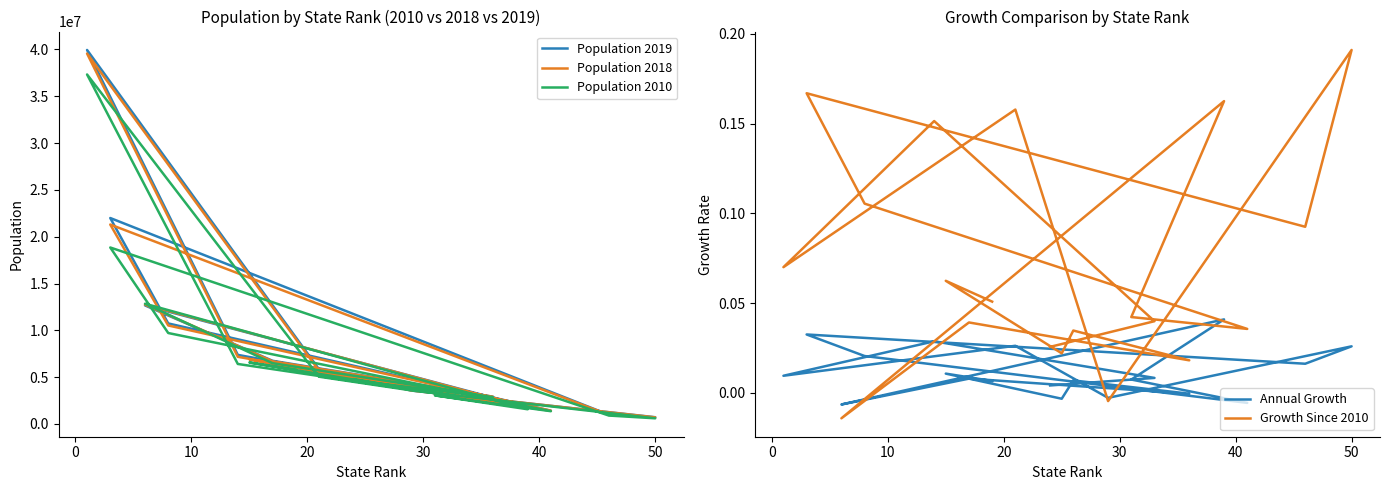

At which category does Annual Growth reach its first local peak?

10